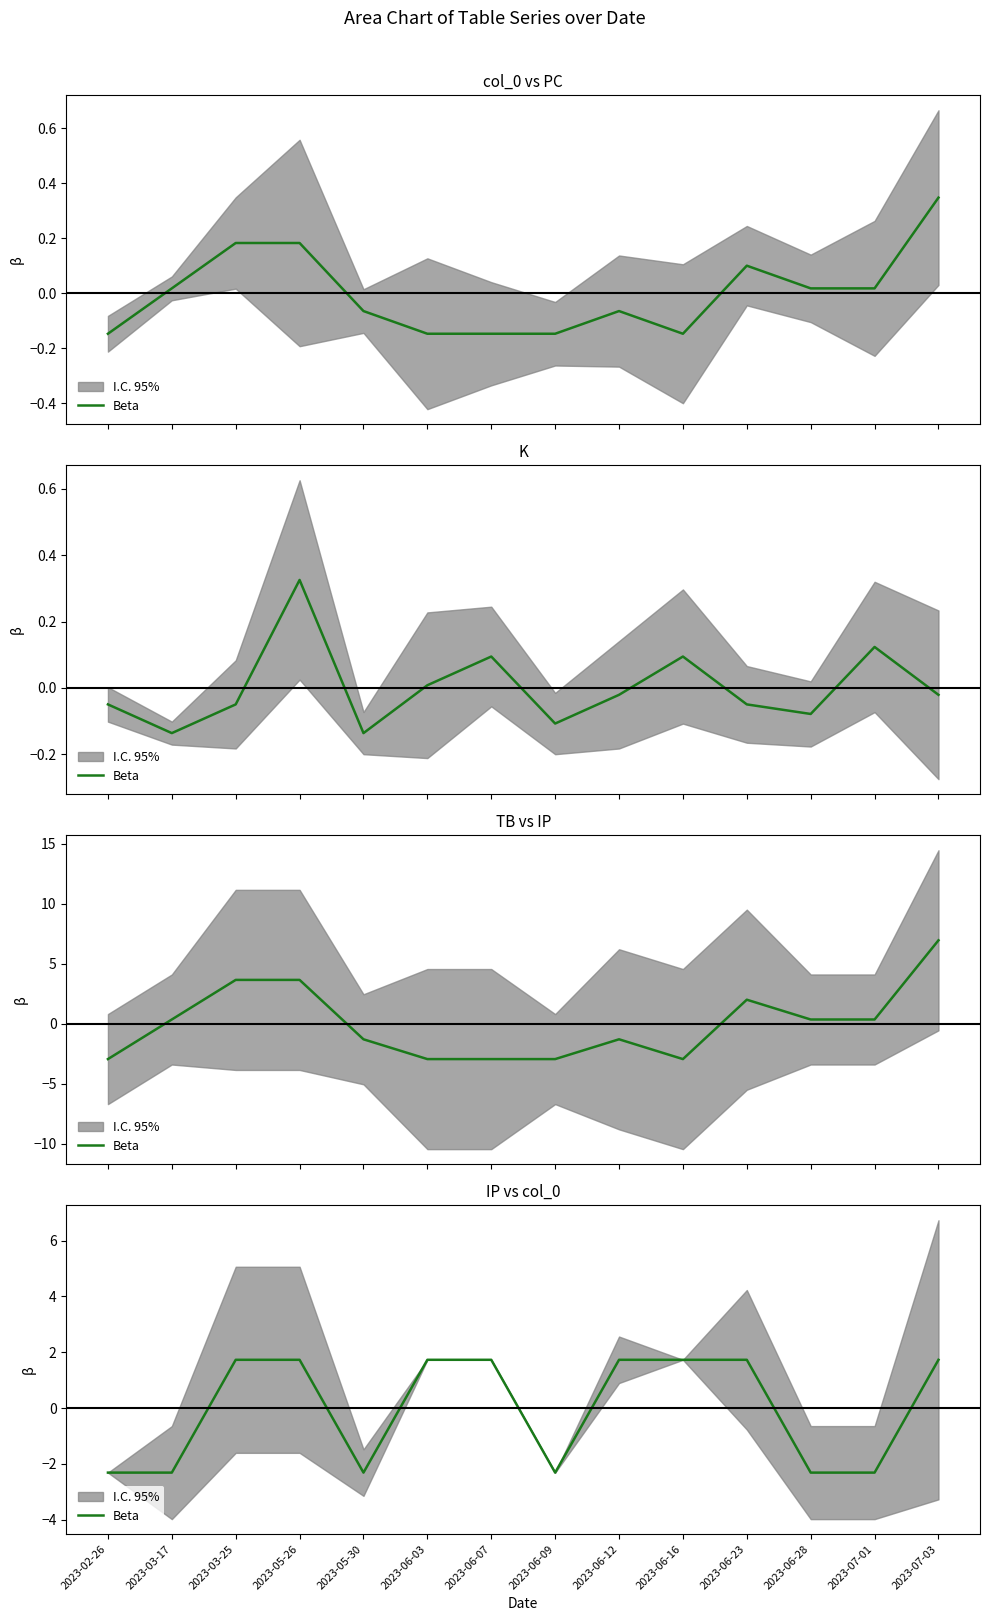

How many data points are less than 1?

6